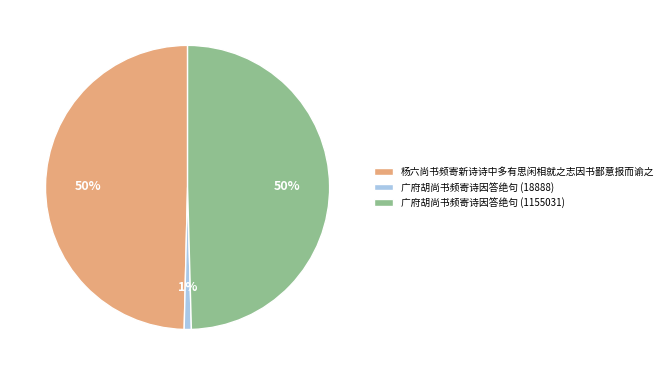

Which has a higher value, 广府胡尚书频寄诗因答绝句 (18888) or 广府胡尚书频寄诗因答绝句 (1155031)?

广府胡尚书频寄诗因答绝句 (1155031)